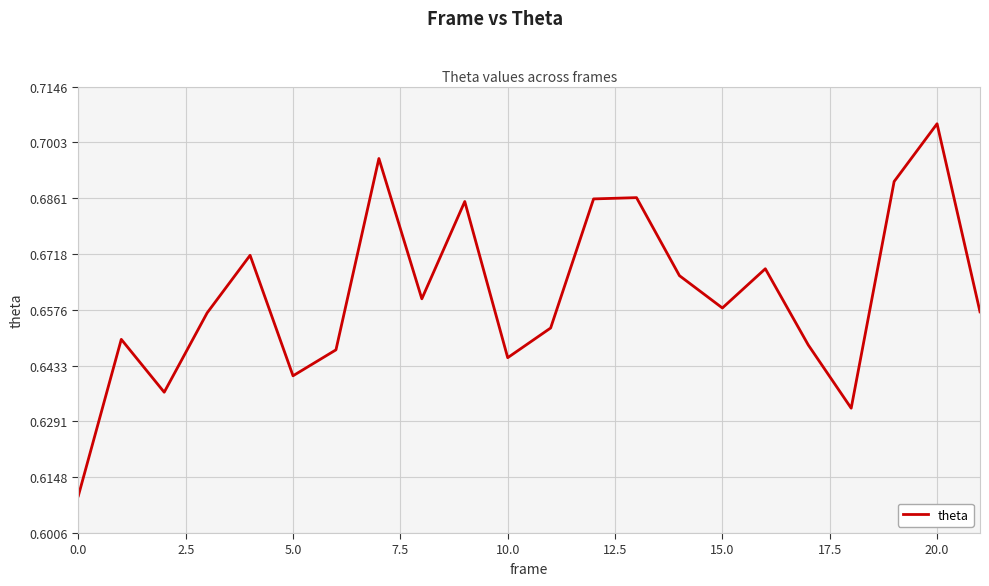

Which category has the highest value across all series?

20.0